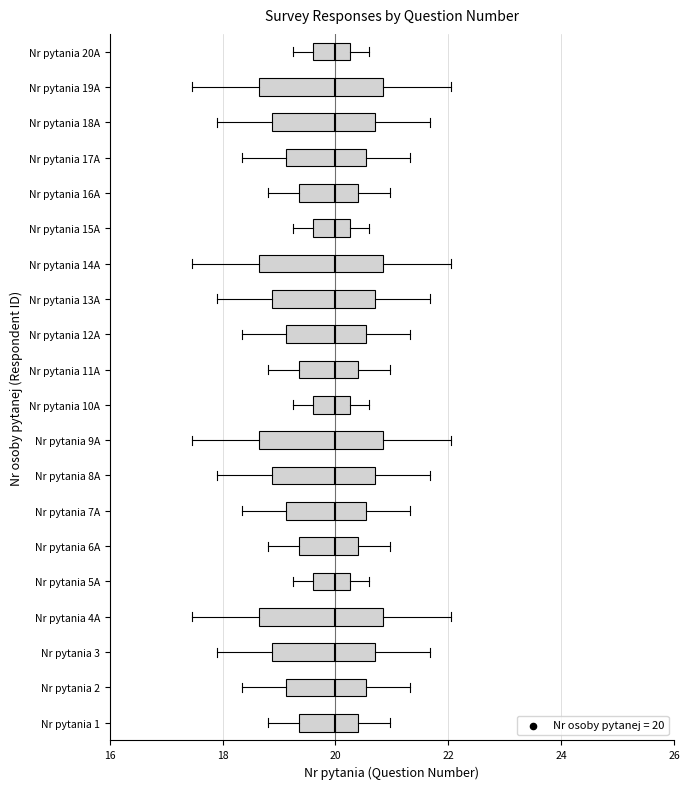

Where does the median line of the box for Nr pytania 12A sit on the x-axis? The values are not printed on the chart, so give them approximately, as read against the axis.

20.0